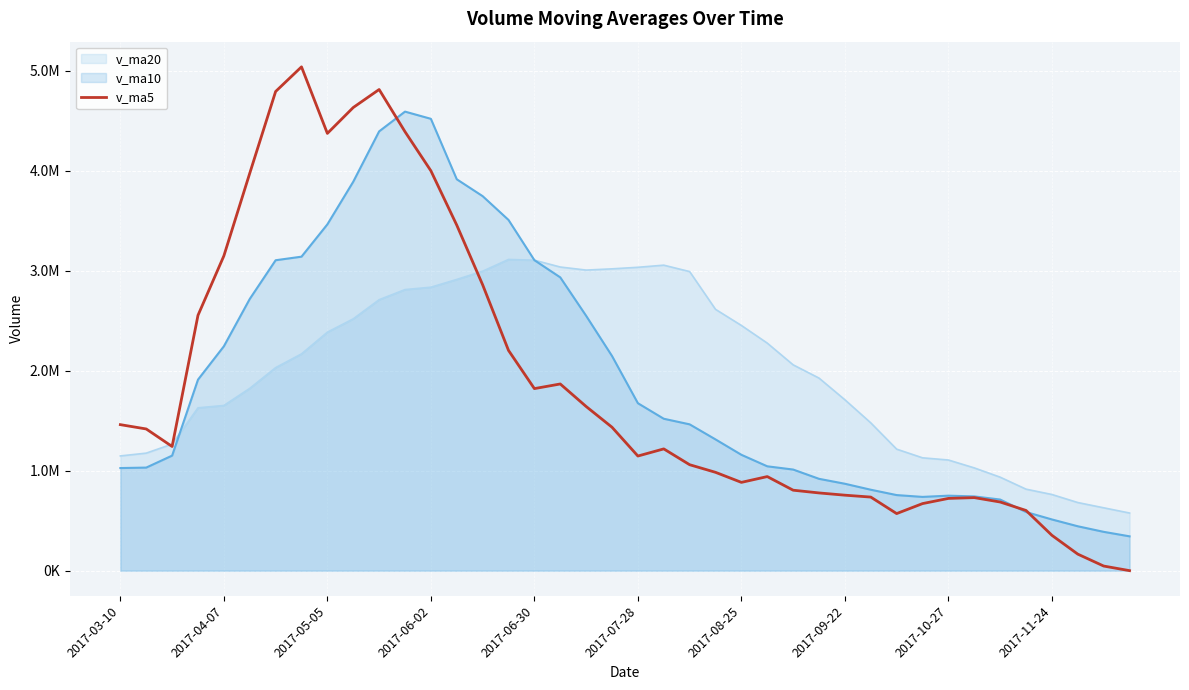

Does the chart display data point markers on the line(s)?

No